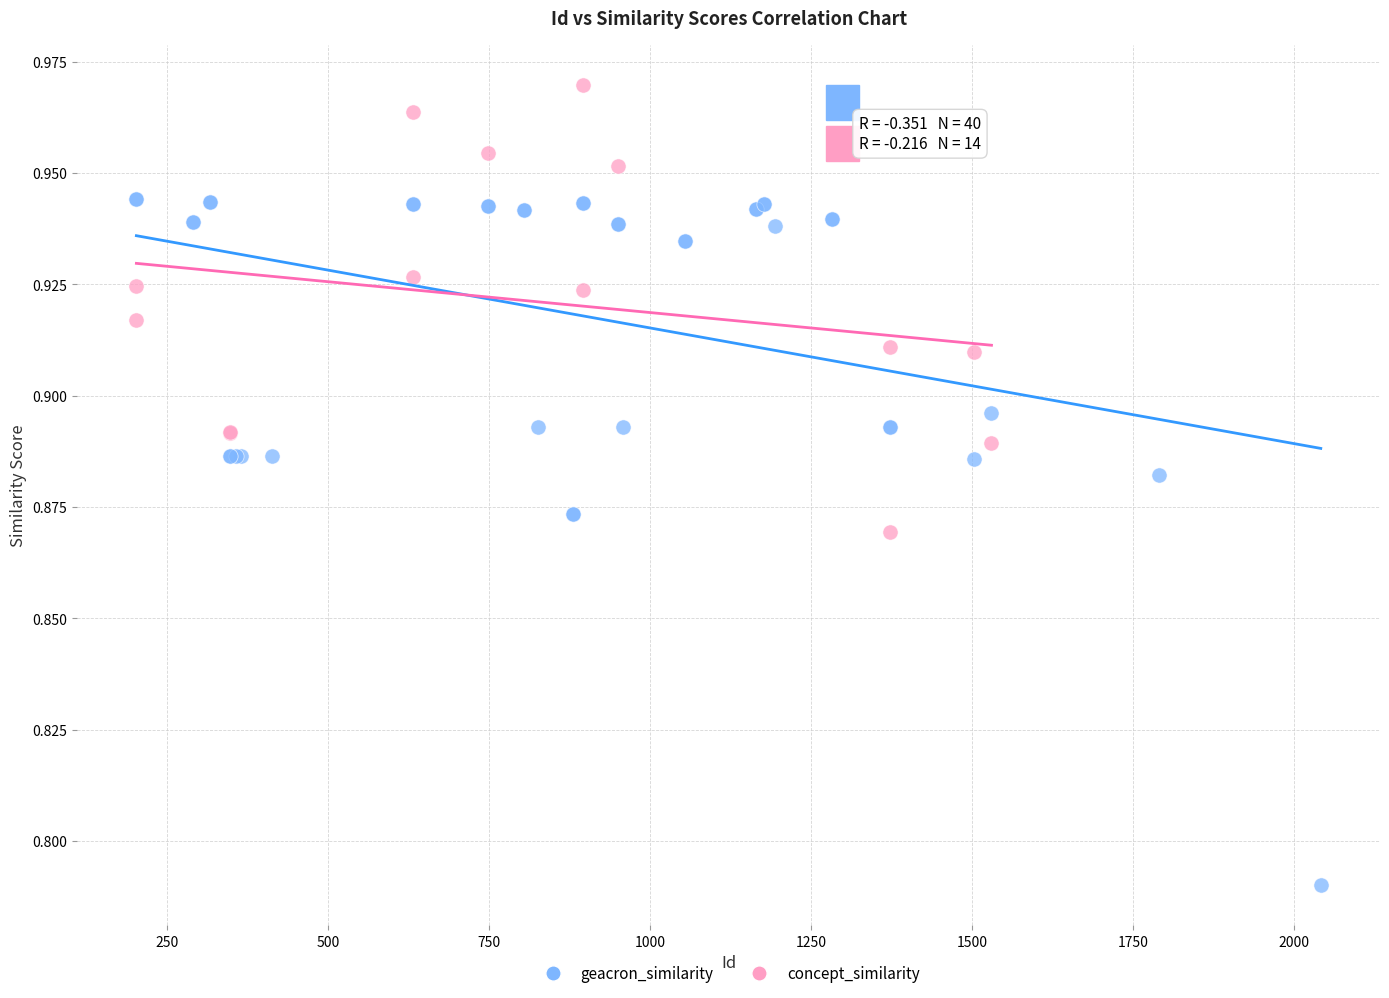

Which series contains the lowest Y value?

geacron_similarity